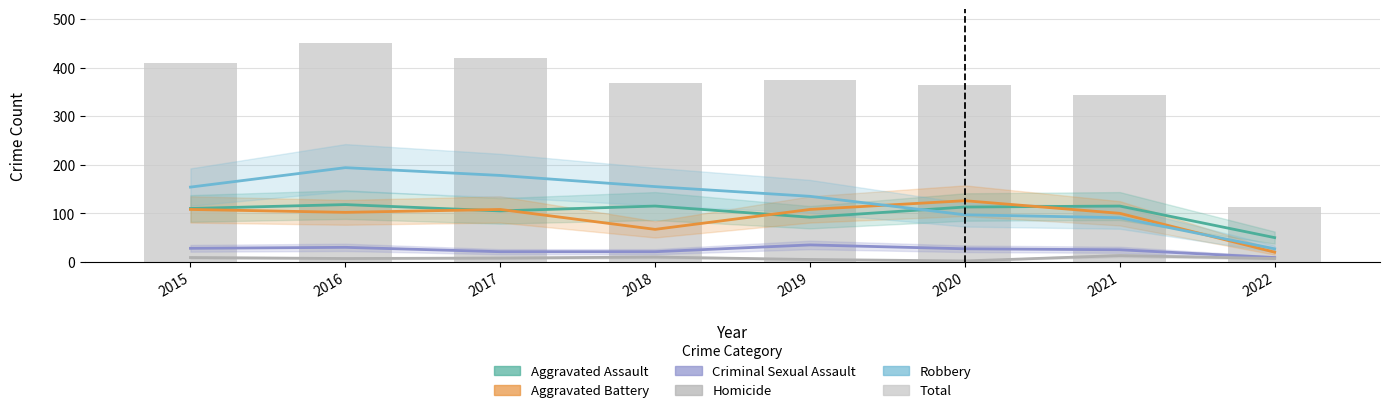

Reading left to right, transcribe all the data shown in this chart.

Aggravated Assault: 110	118	105	115	92	113	115	50
Aggravated Battery: 108	102	108	67	108	126	100	20
Criminal Sexual Assault: 28	30	21	21	35	27	25	9
Homicide: 9	7	8	10	5	2	13	7
Robbery: 154	194	178	155	135	97	91	27
Total: 409	451	420	368	375	365	344	113